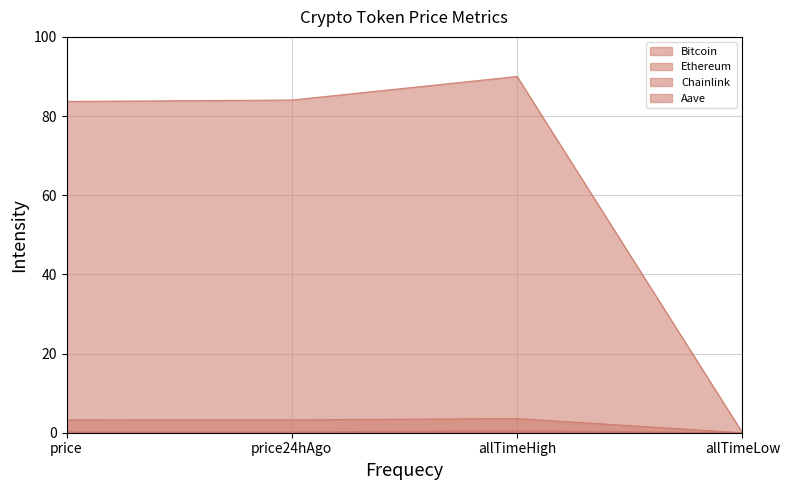

Does the chart display data point markers on the line(s)?

No